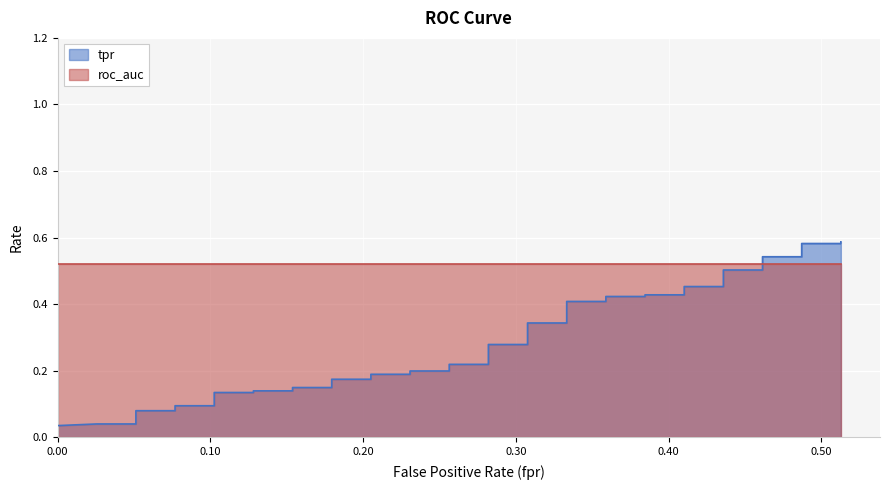

What is the average value?

0.3